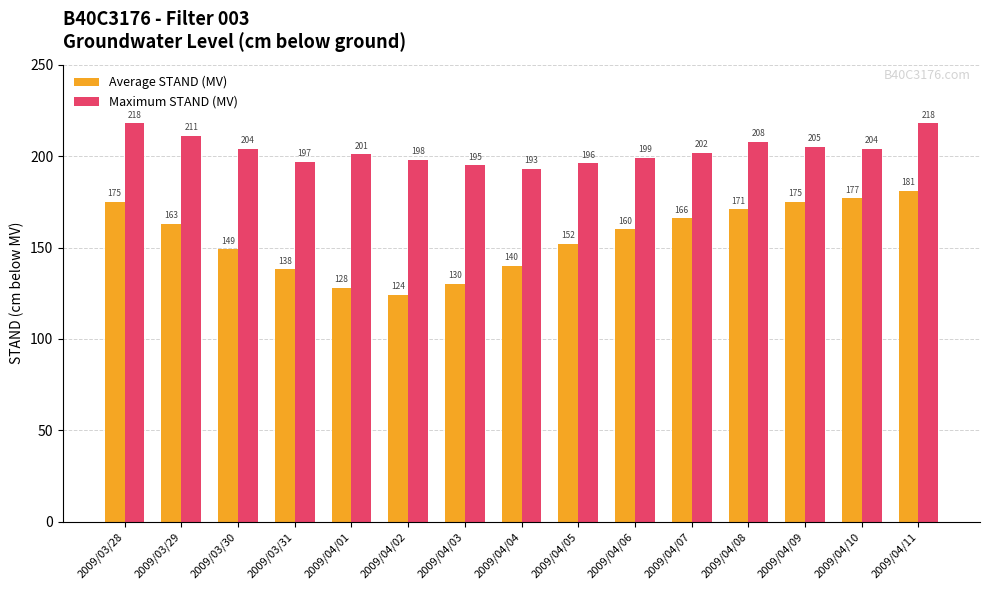

What is the label of the 6th bar from the left?

2009/04/02